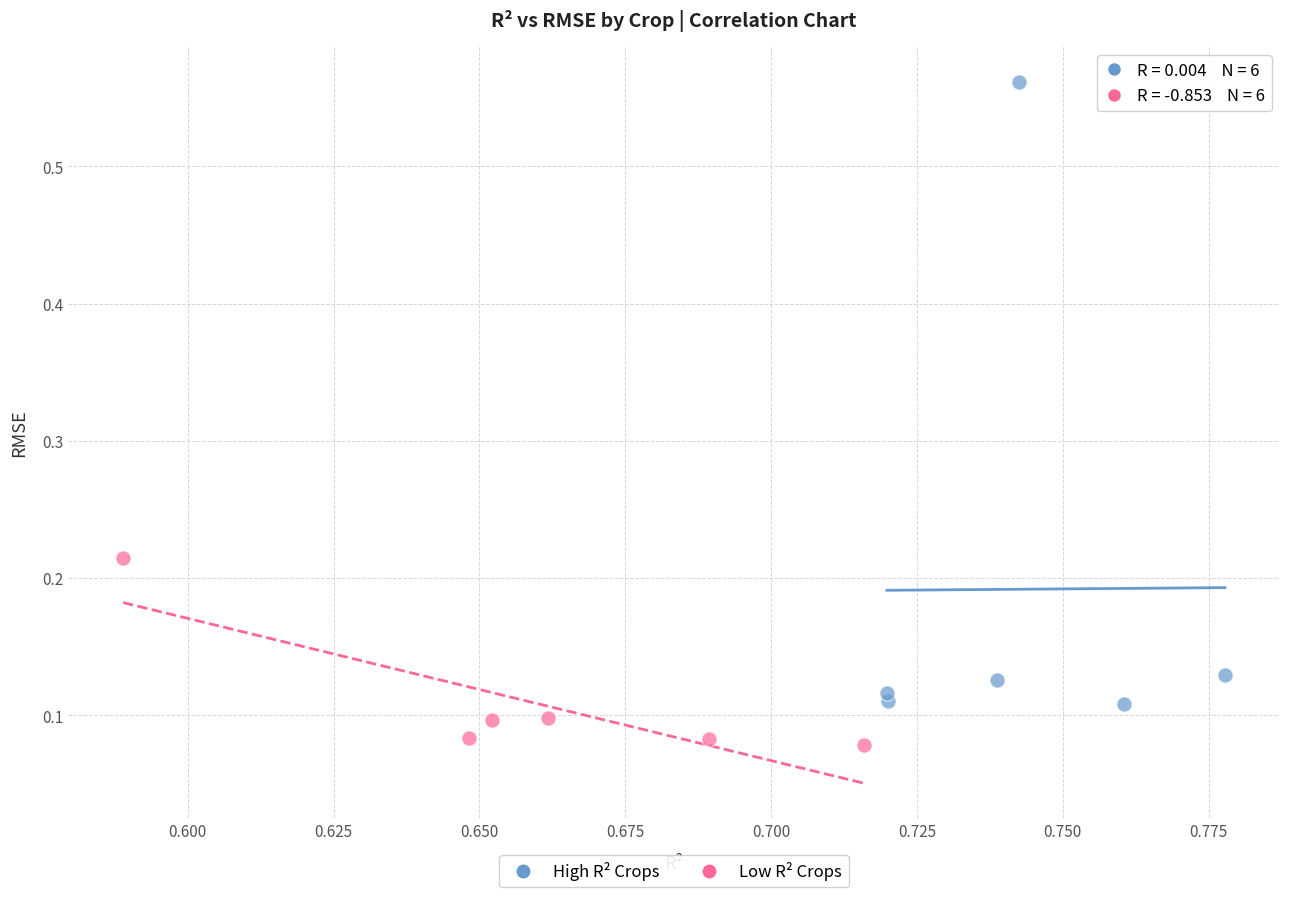

What are all the series names shown in the legend?

High R² Crops, Low R² Crops